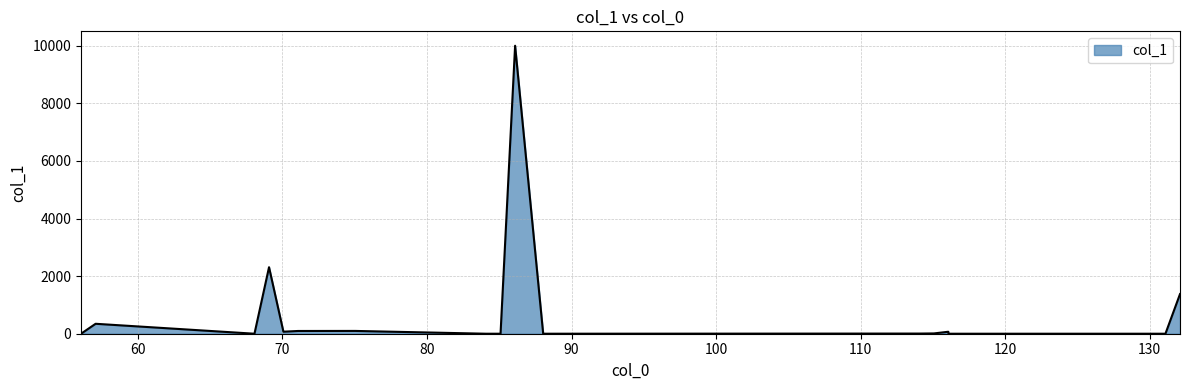

What is the maximum value shown in the chart?

10000.0